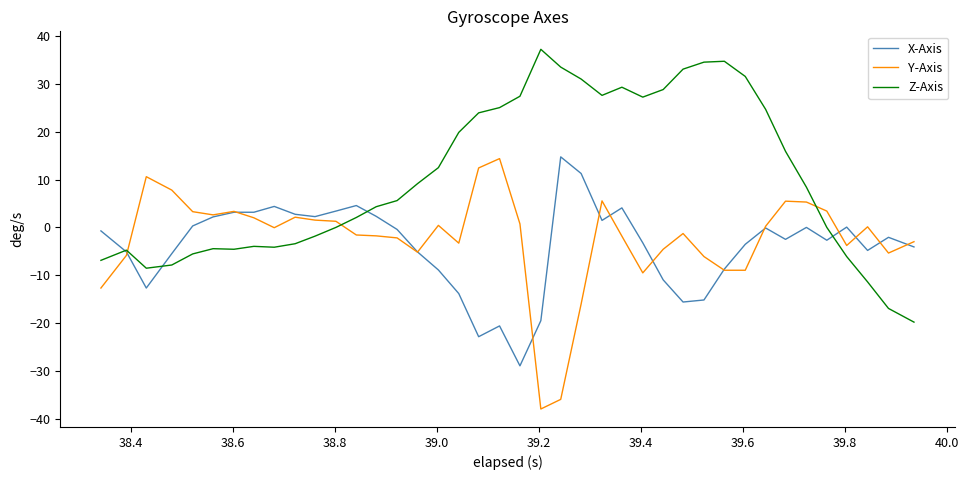

What is the greatest value displayed?

37.3